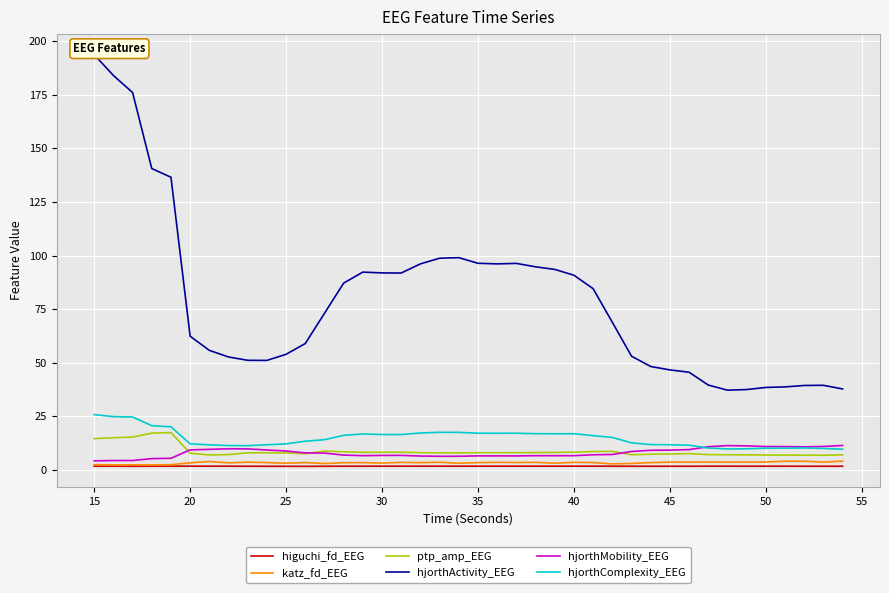

True or false: ptp_amp_EEG and higuchi_fd_EEG cross at least once.

False